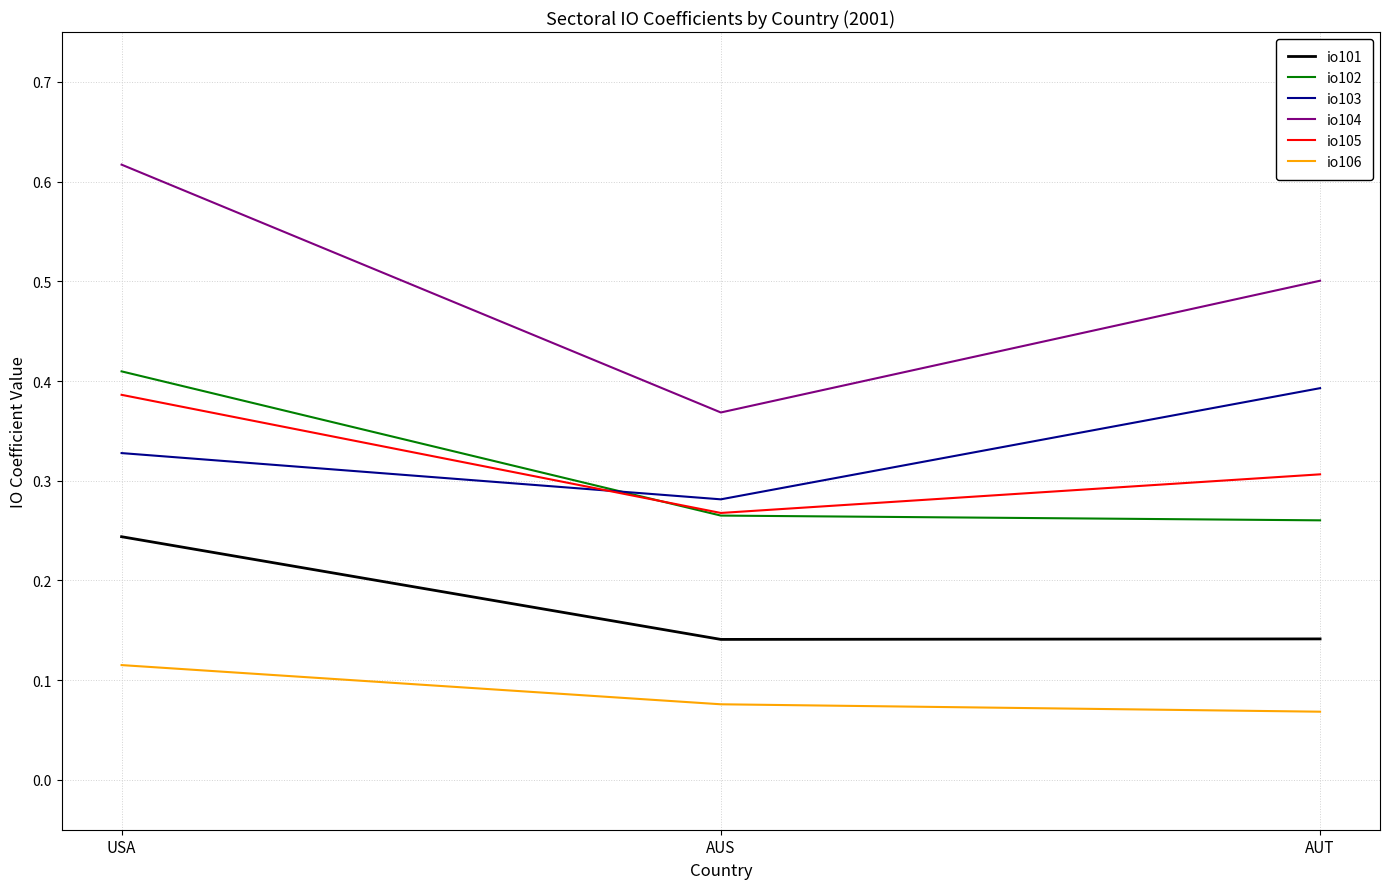

At AUT, list the series in order from largest to smallest.

io104, io103, io105, io102, io101, io106